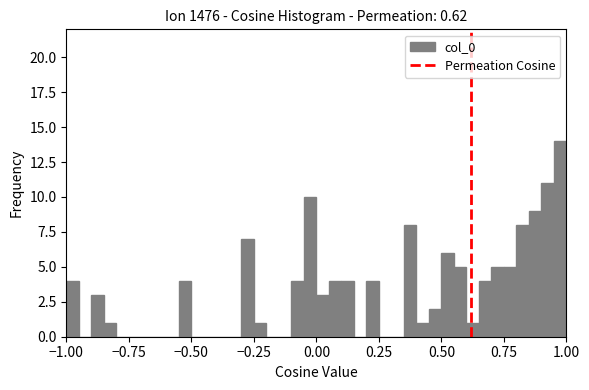

Read against the x-axis, roughly where is the centre of the tallest bar?

1.00